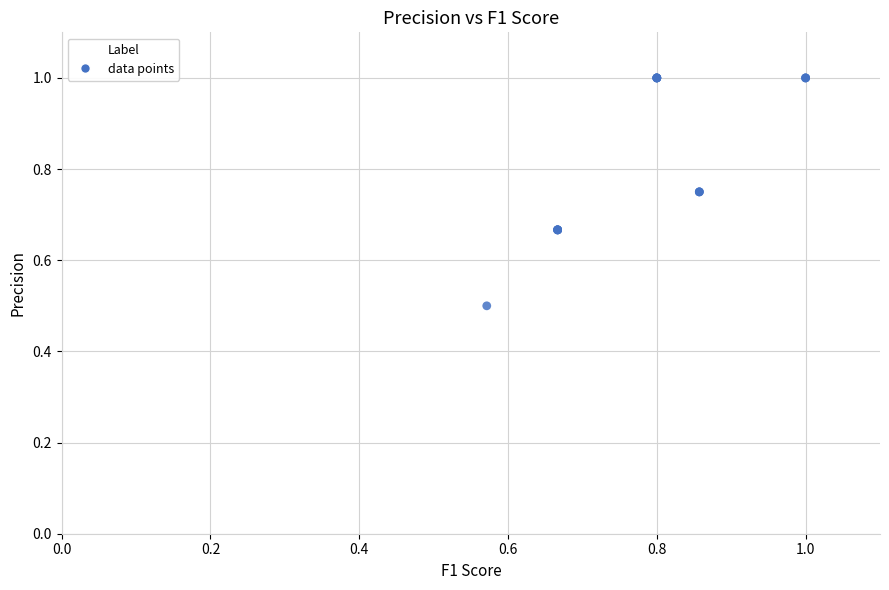

What Y value in the scatter plot is closest to 0?

0.5